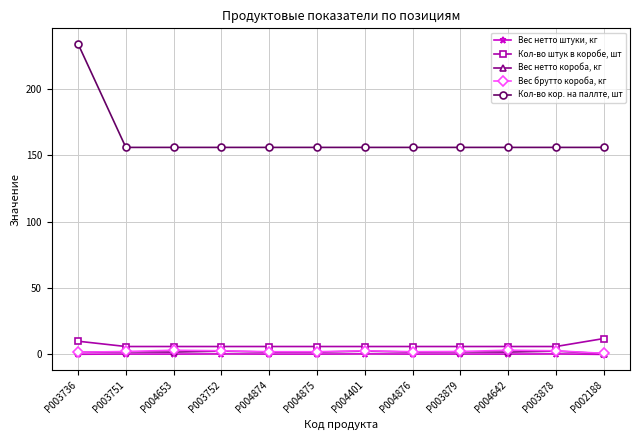

True or false: Вес нетто штуки, кг has more than 0 interior local peaks.

True